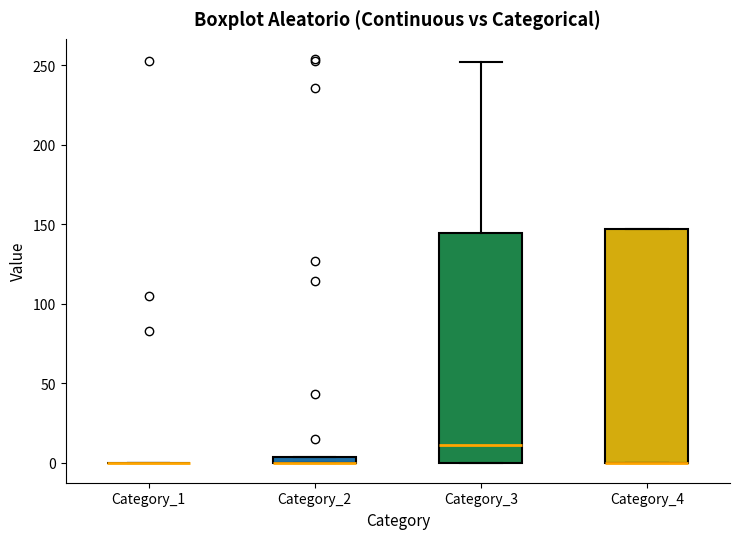

Where is the upper edge of the box for Category_4 on the y-axis? The values are not printed on the chart, so give them approximately, as read against the axis.

145